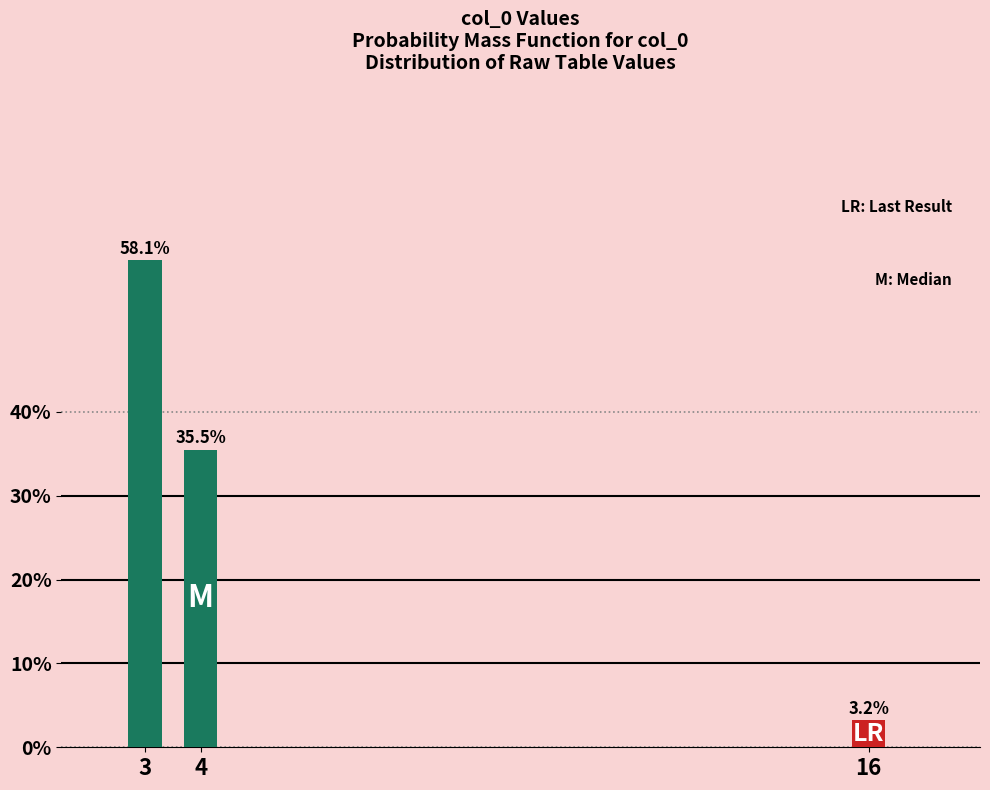

Reading right to left, list all the values displayed in this chart.

3.2	35.5	58.1